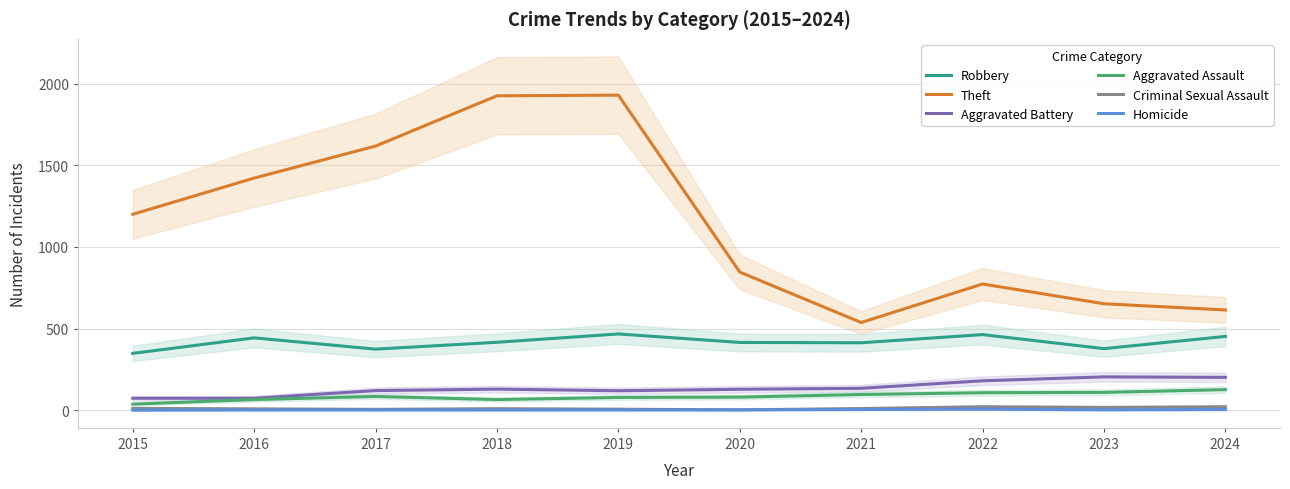

True or false: Aggravated Assault and Homicide cross at least once.

False